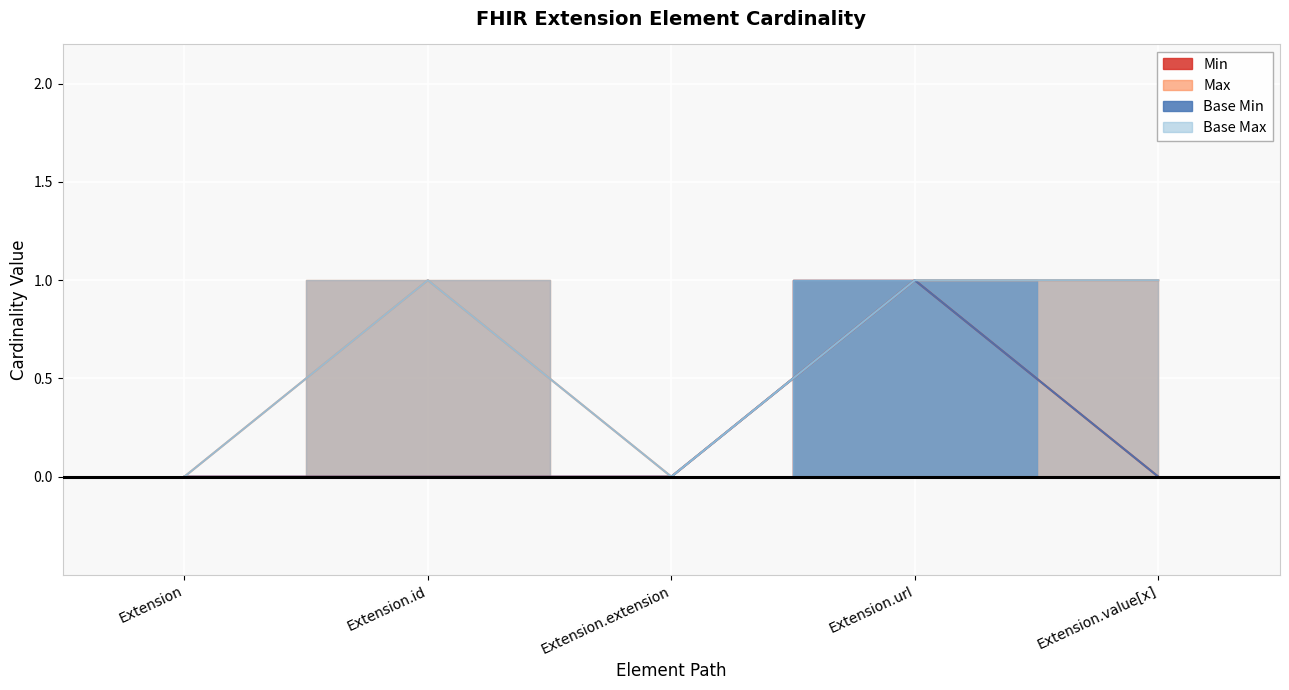

At which category does the chart reach its peak across all series?

Extension.url